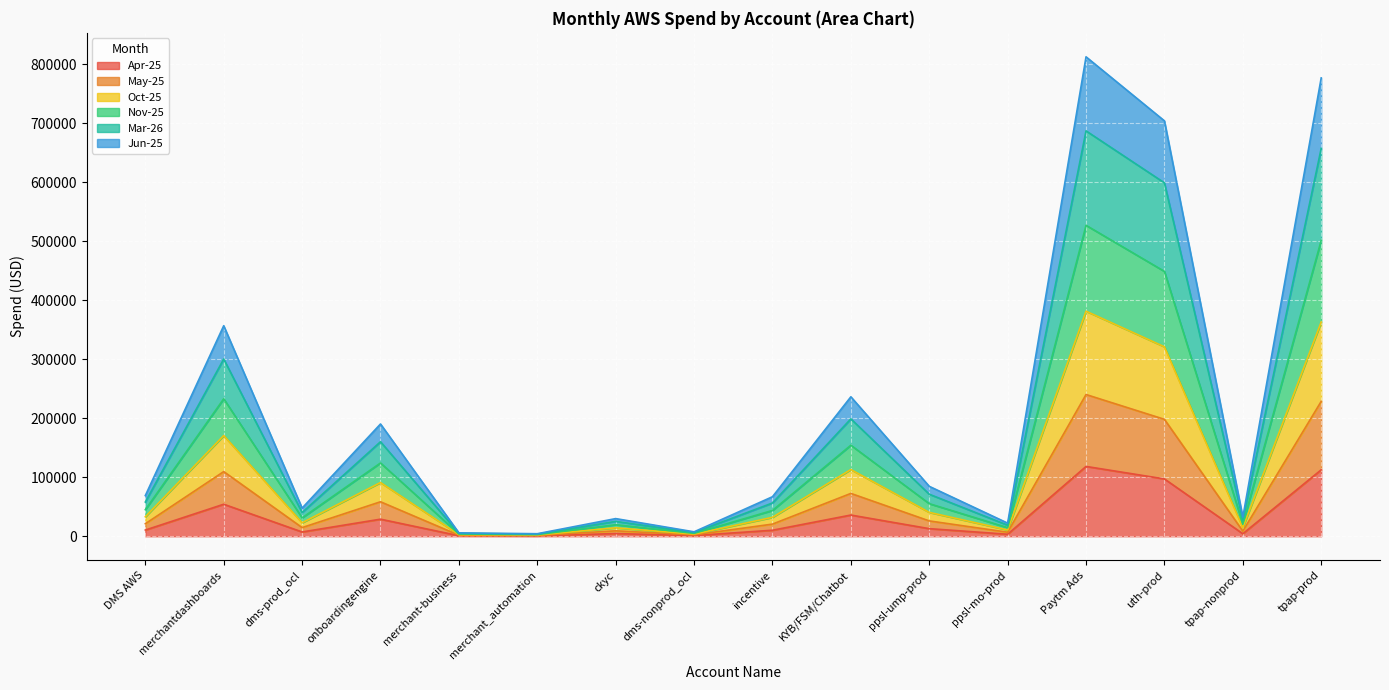

What is the maximum value for Apr-25?

118268.8